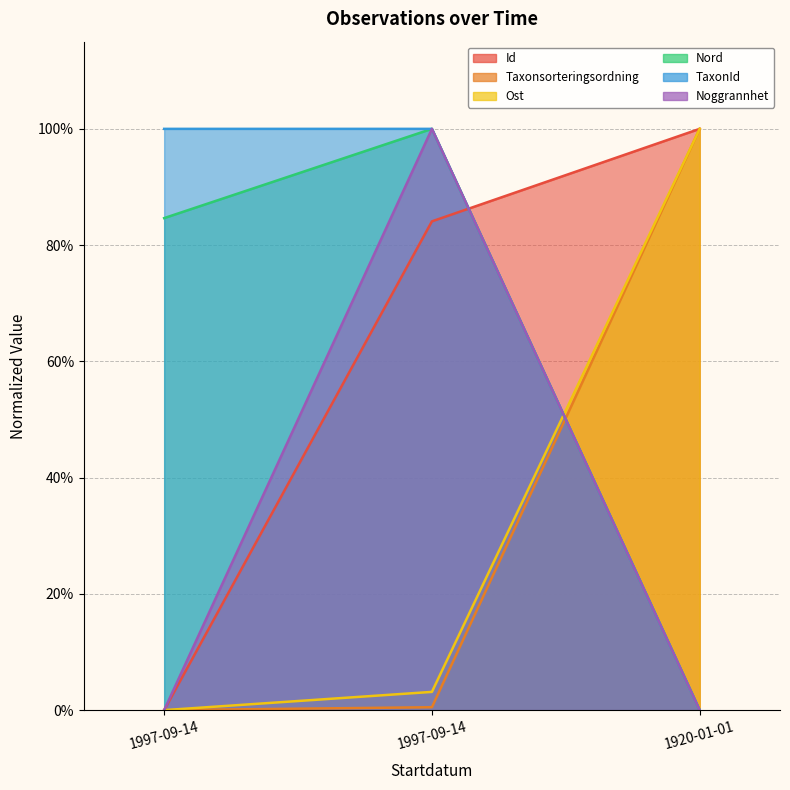

Reading left to right, what are all the values shown in this chart?

Id: 1997-09-14=0.0	1997-09-14=0.8	1920-01-01=1.0
Taxonsorteringsordning: 1997-09-14=0.0	1997-09-14=0.0	1920-01-01=1.0
Ost: 1997-09-14=0.0	1997-09-14=0.0	1920-01-01=1.0
Nord: 1997-09-14=0.8	1997-09-14=1.0	1920-01-01=0.0
TaxonId: 1997-09-14=1.0	1997-09-14=1.0	1920-01-01=0.0
Noggrannhet: 1997-09-14=0.0	1997-09-14=1.0	1920-01-01=0.0